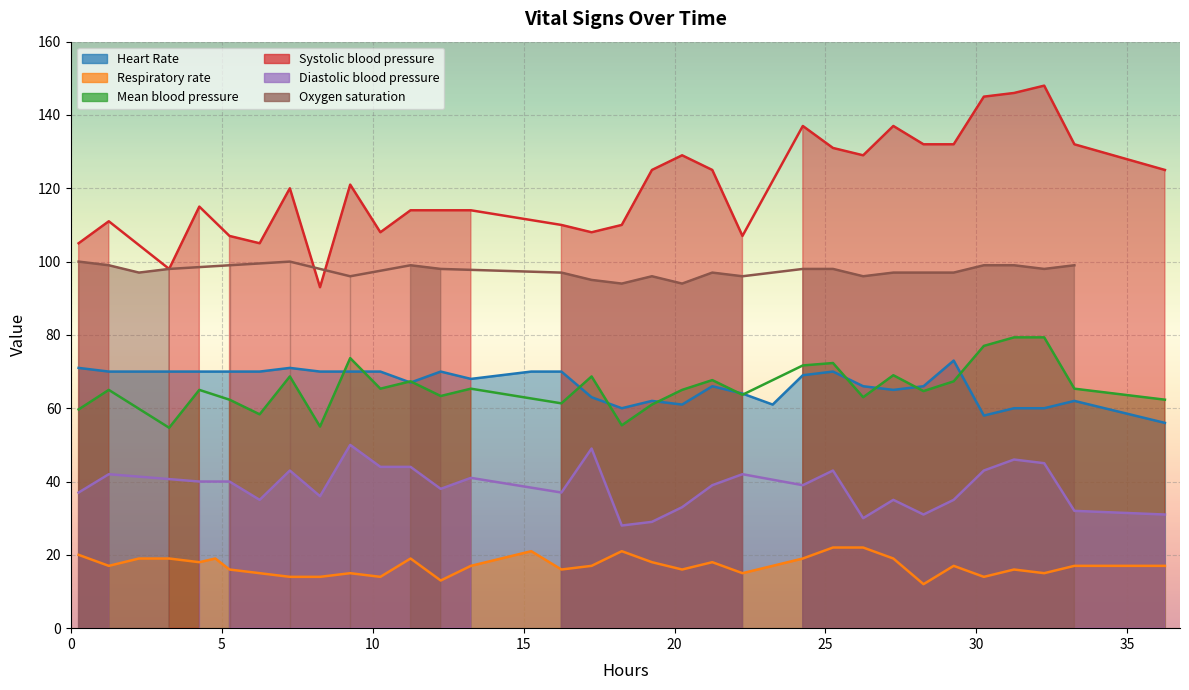

After their last crossing, which series has the higher values: Systolic blood pressure or Heart Rate?

Systolic blood pressure